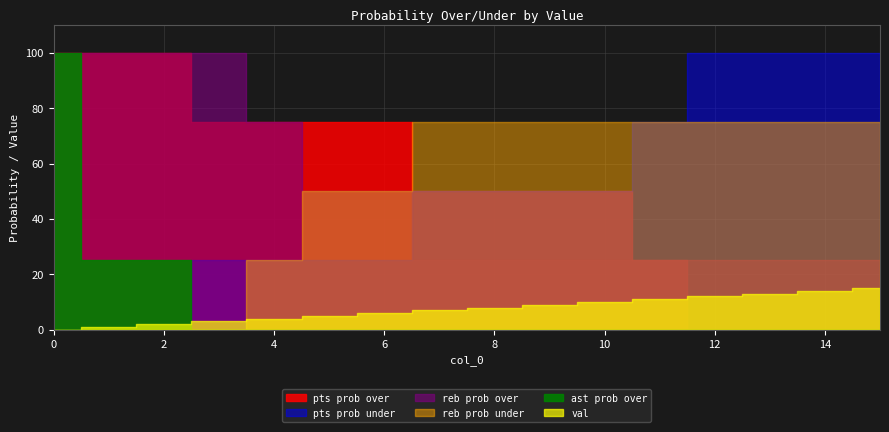

What is the approximate value of val at 10, to the nearest 5?

10